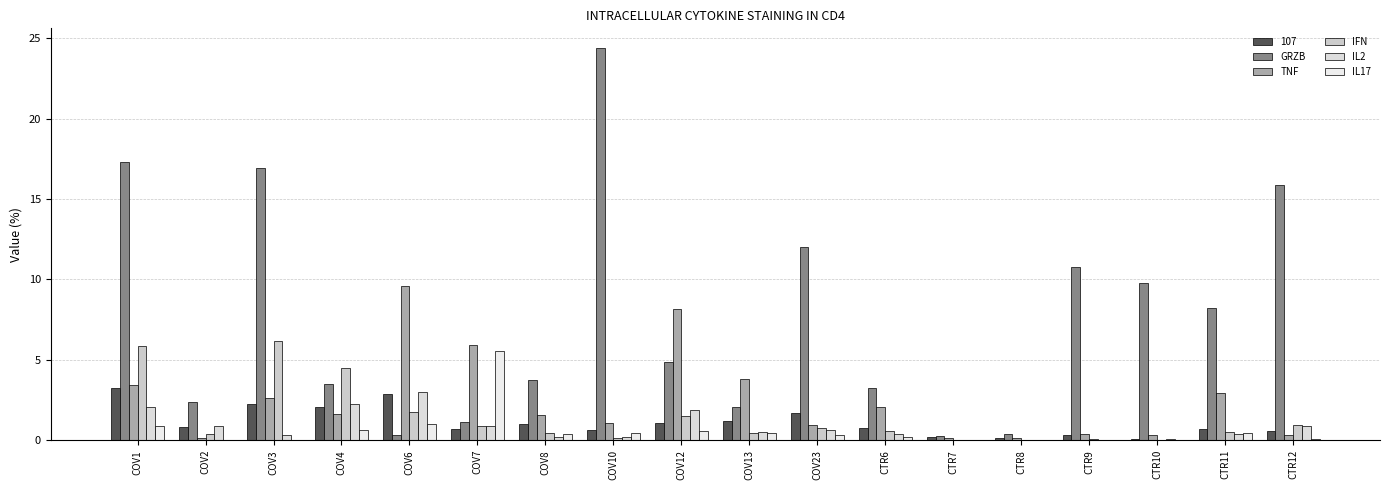

What is the sum of the TNF values at CTR11 and COV4?

4.6